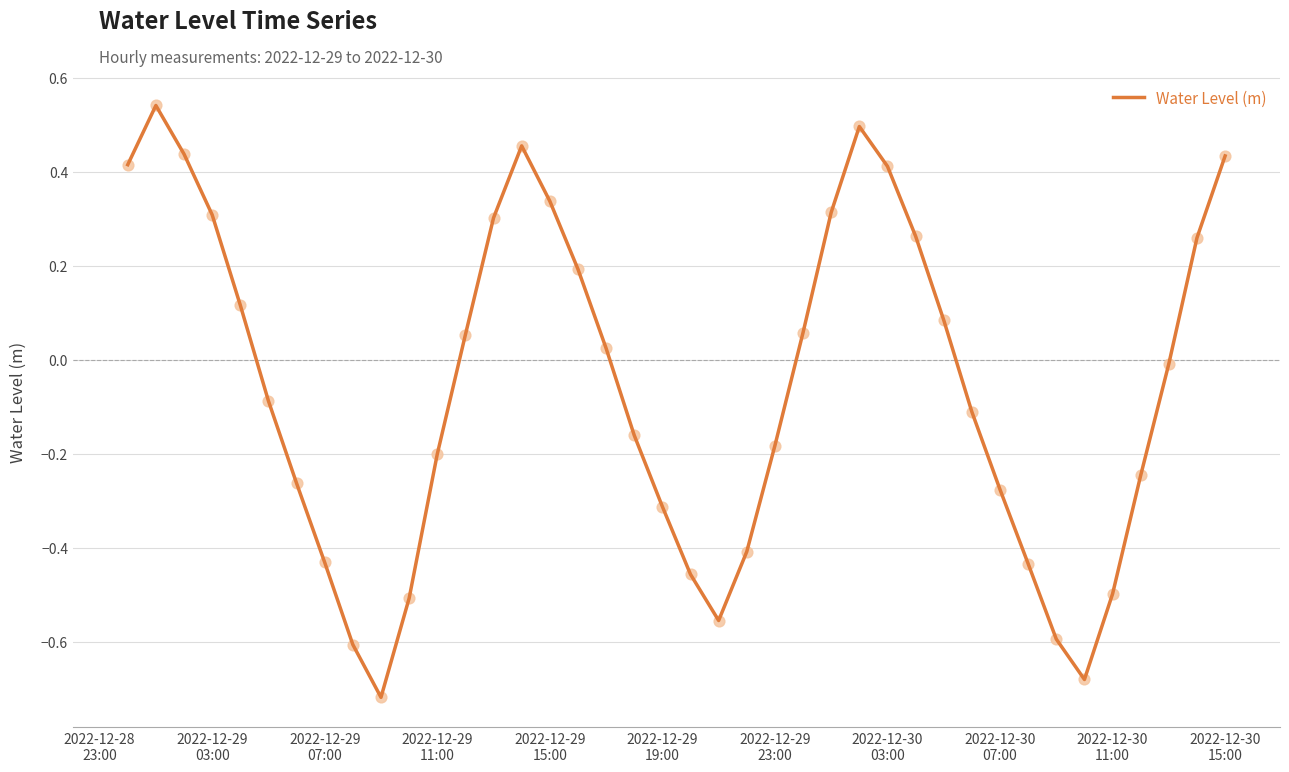

What is the difference between the maximum and minimum values?

1.3